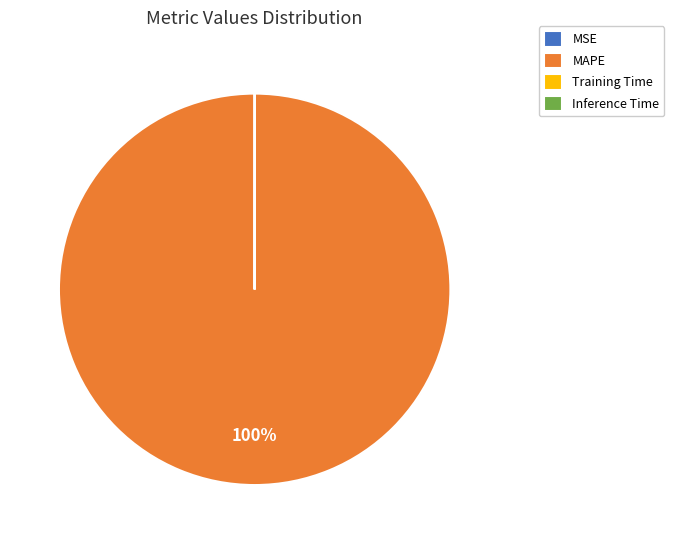

Which slice represents more than half of the pie?

MAPE